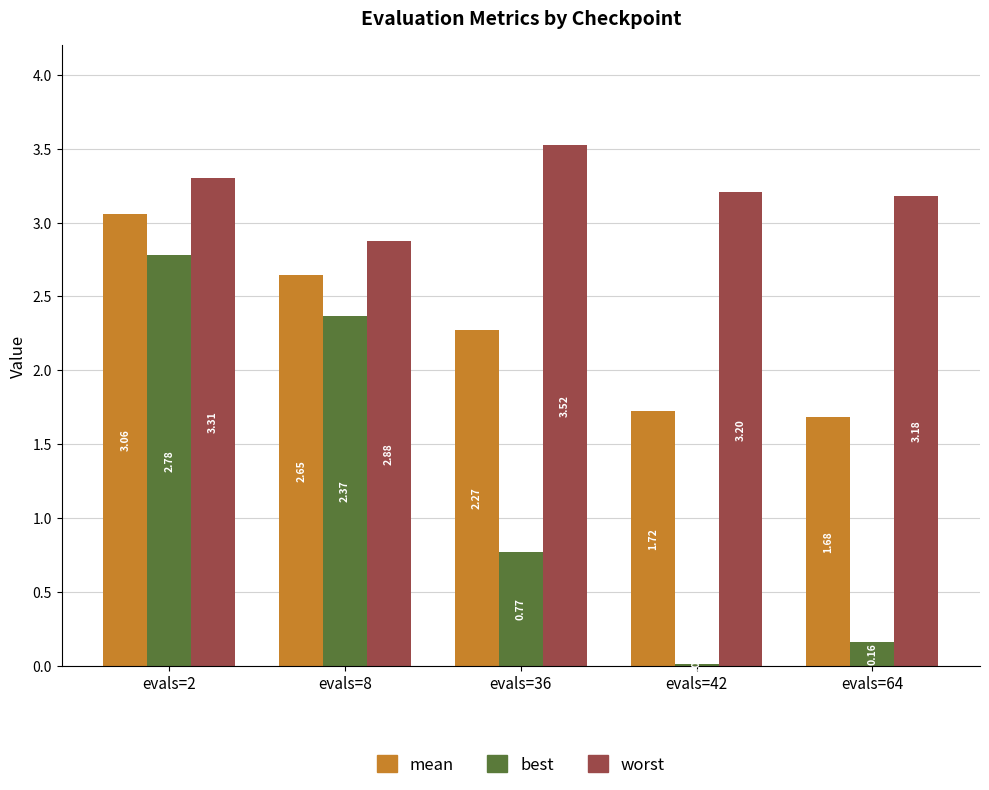

What is the total value across all series at evals=8?

7.9